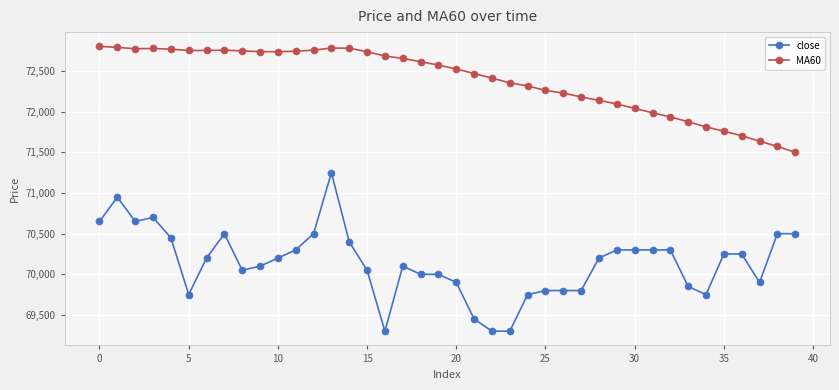

What is the maximum value for close?

71250.0